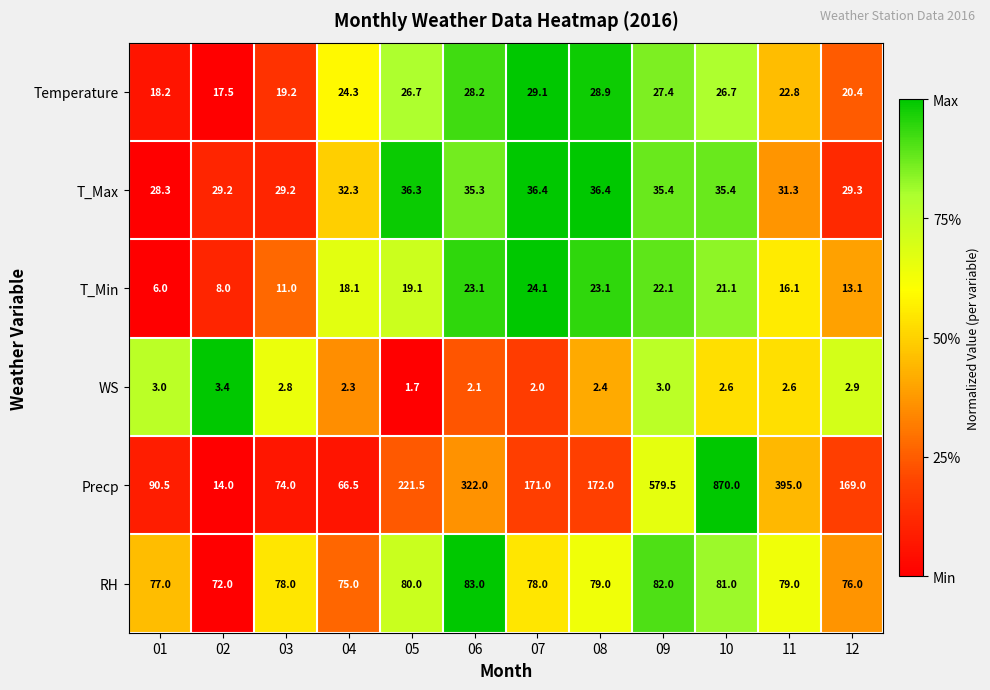

Rank the series by their maximum value, from highest to lowest.

Precp, RH, T_Max, Temperature, T_Min, WS